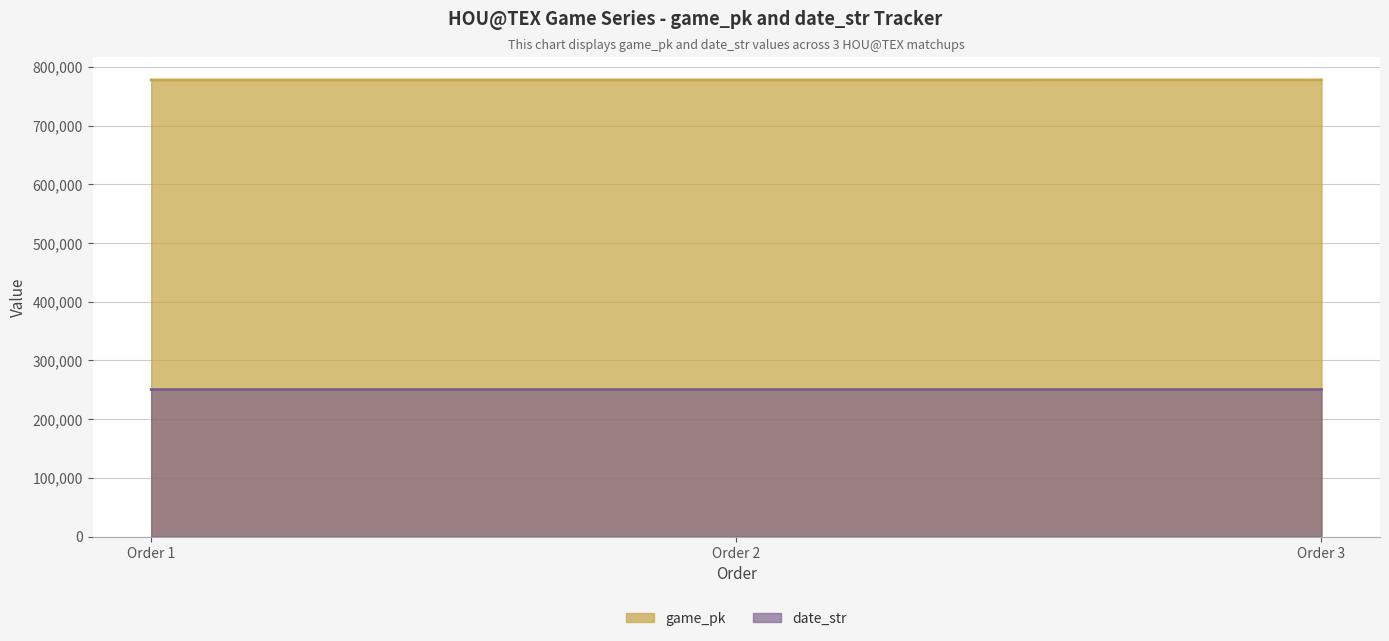

What is the average value of the game_pk series?

777882